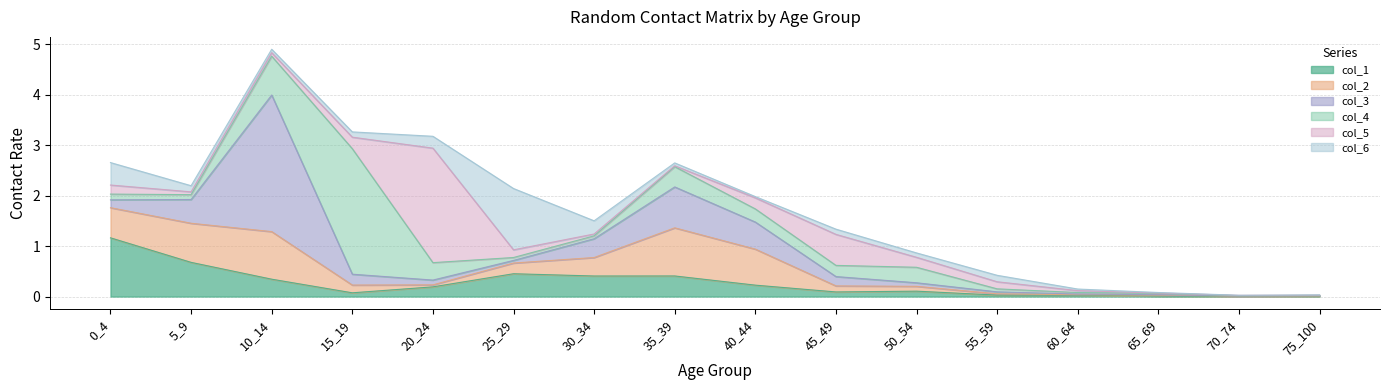

Which series ends up on top after the final intersection of col_4 and col_6?

col_4